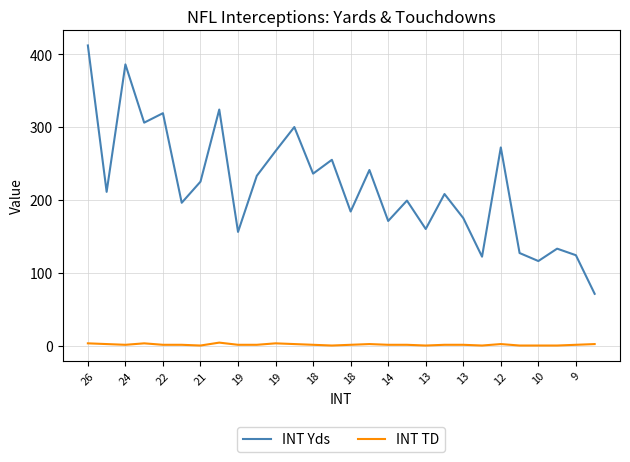

True or false: INT TD and INT Yds cross at least once.

False